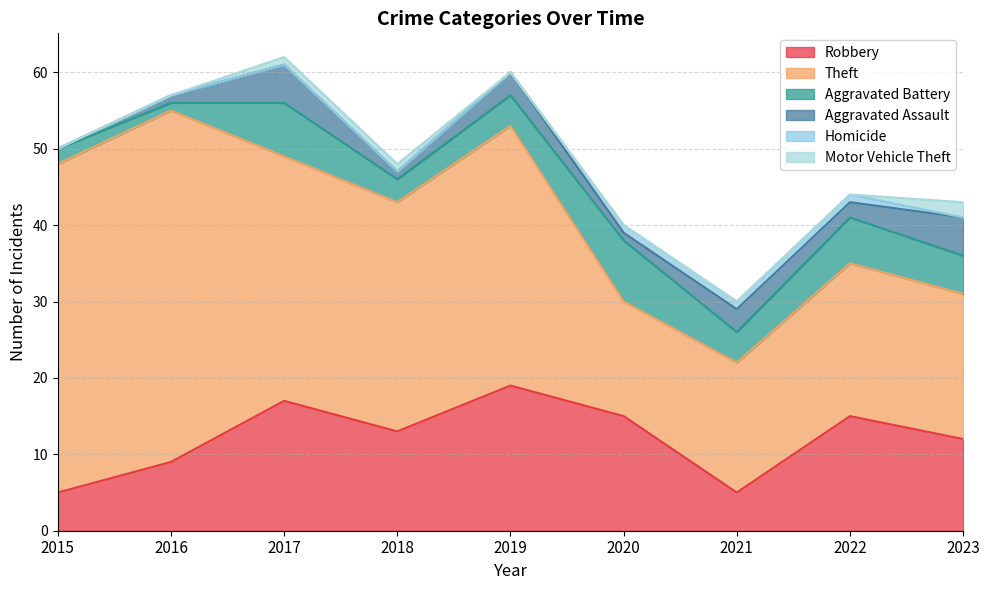

What is the total value across all series at 2019?

60